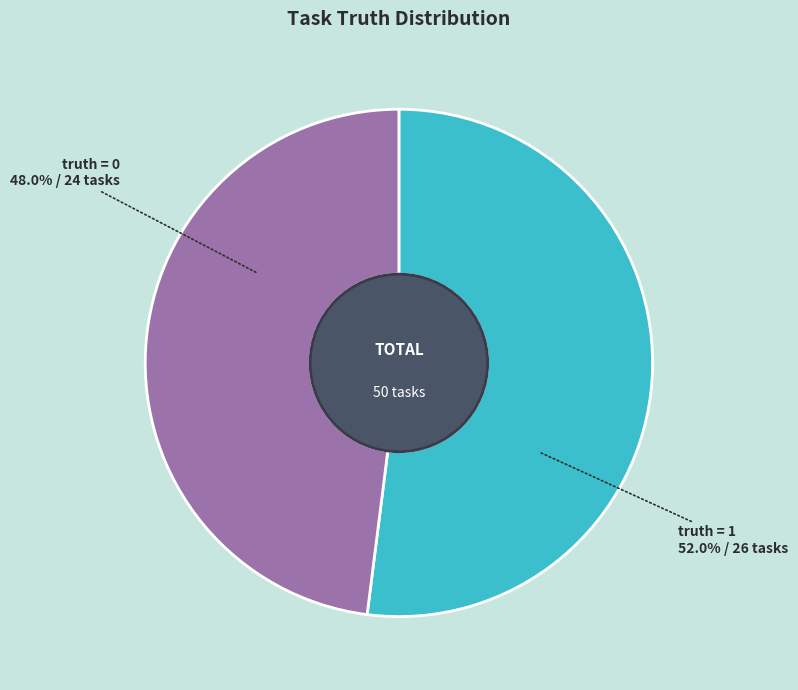

Which has a higher value, truth = 1 or truth = 0?

truth = 1